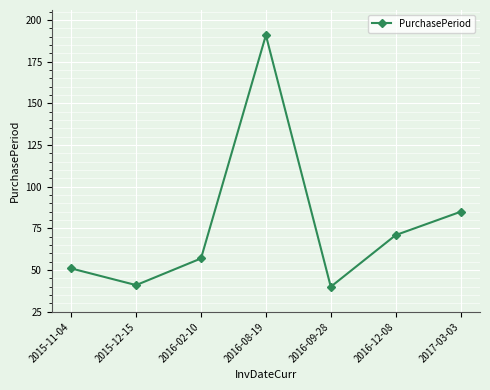

How many values are below 57?

3